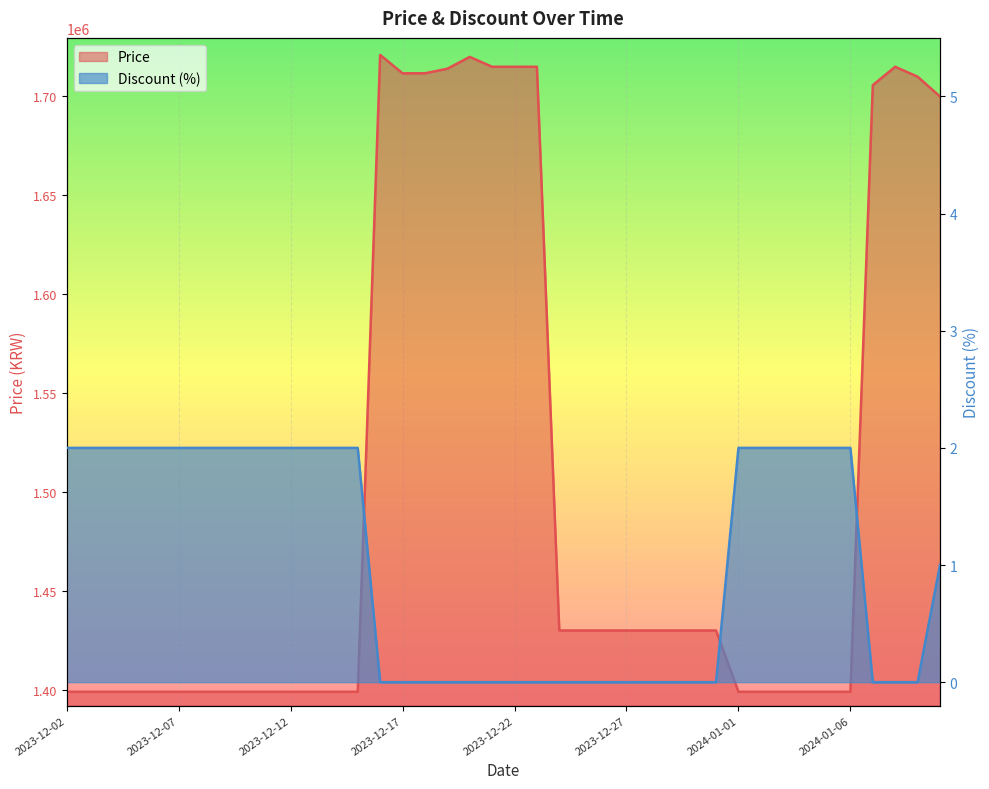

What are all the series names shown in the legend?

Price, Discount